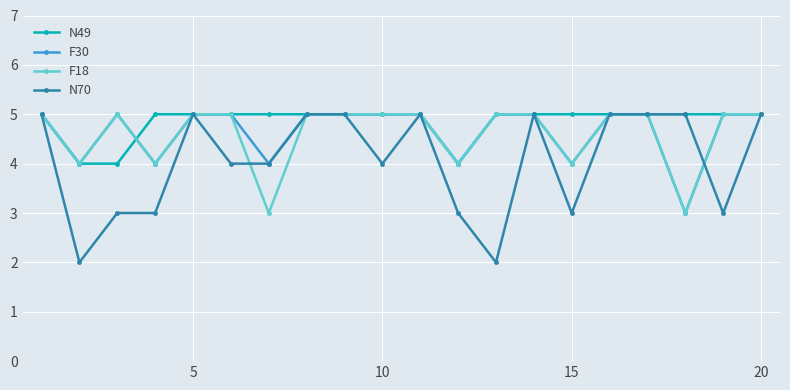

What is the maximum value for N49?

5